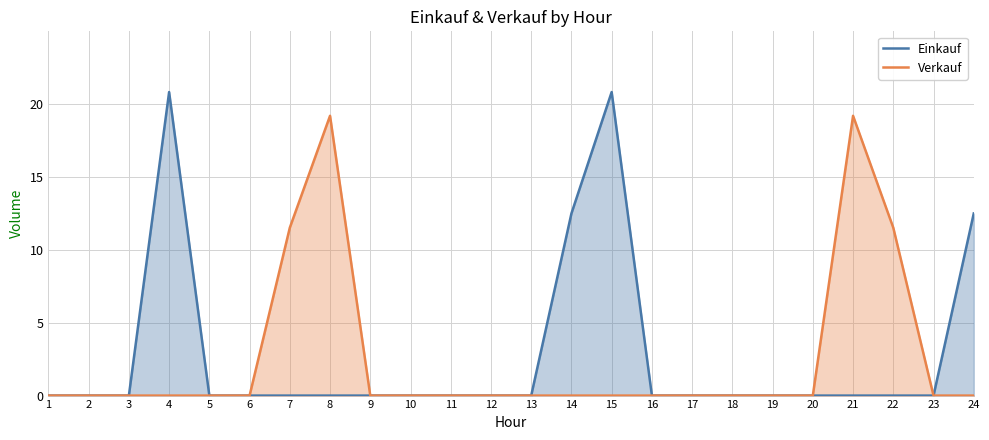

True or false: Verkauf and Einkauf intersect in this chart.

False